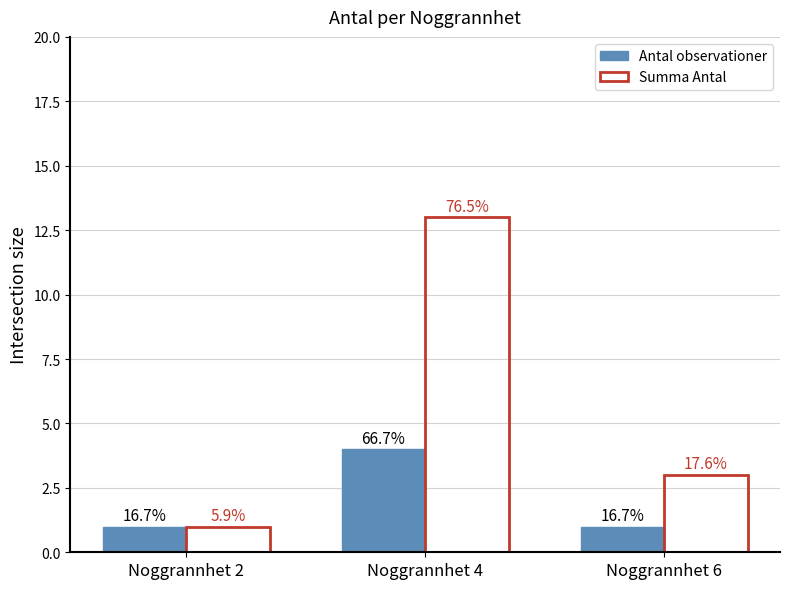

Which series changed the most between Noggrannhet 4 and Noggrannhet 6?

Summa Antal